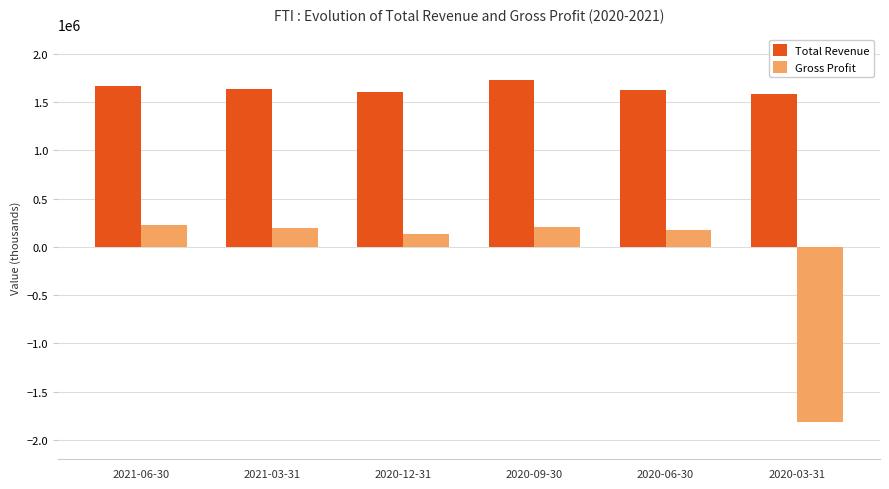

What is the label of the 5th bar from the left?

2020-06-30